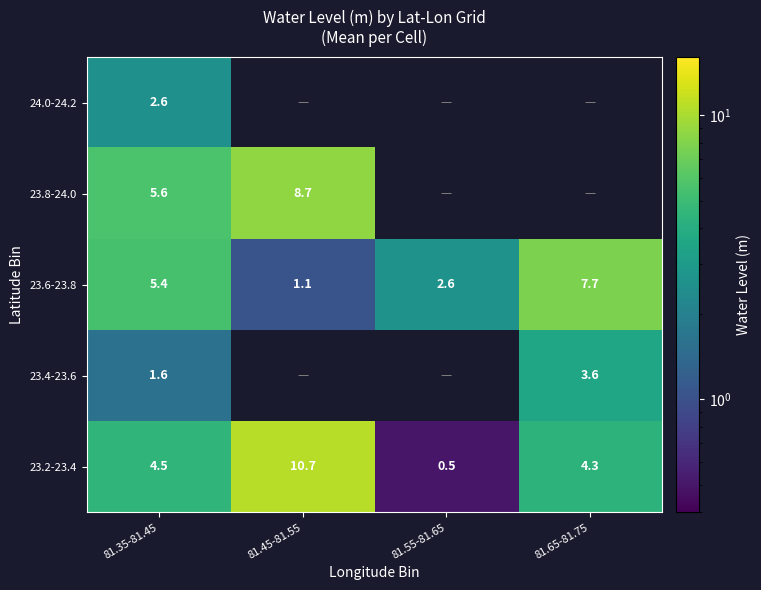

Is the value of 23.6-23.8 at 81.45-81.55 greater than the value of 23.2-23.4 at 81.55-81.65?

Yes